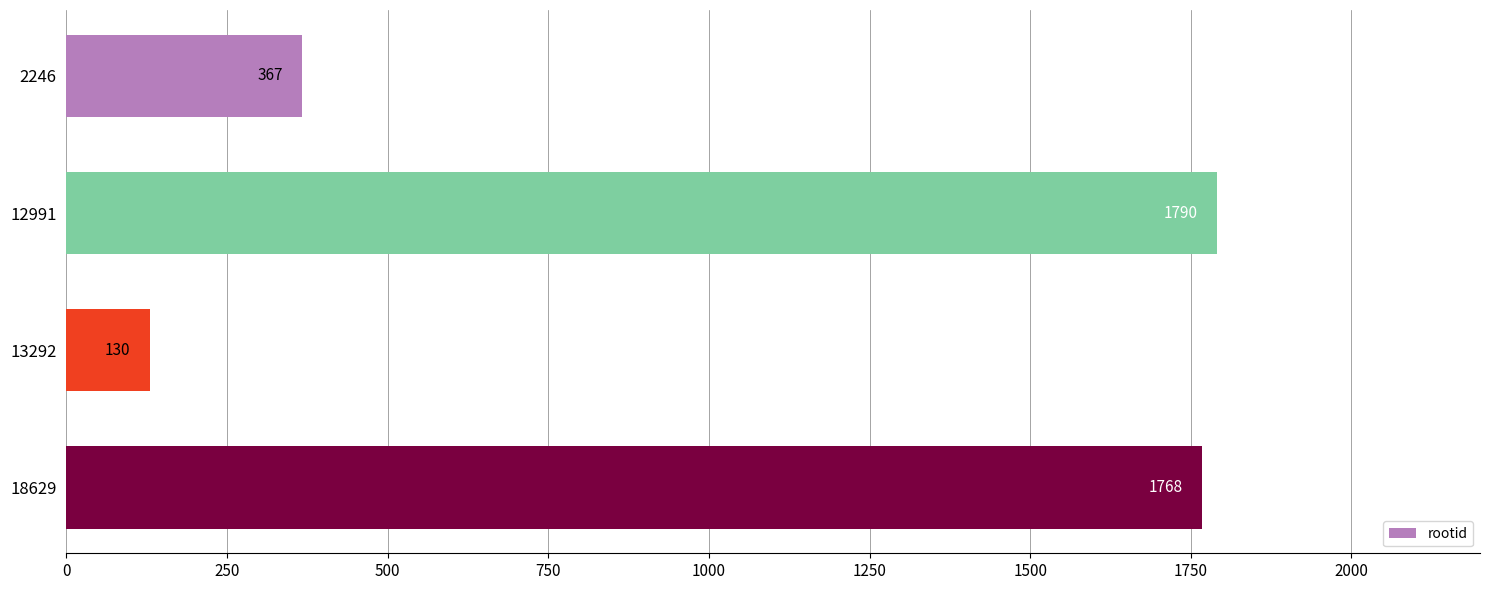

The chart shows a value of 1768 at 18629. True or false?

True